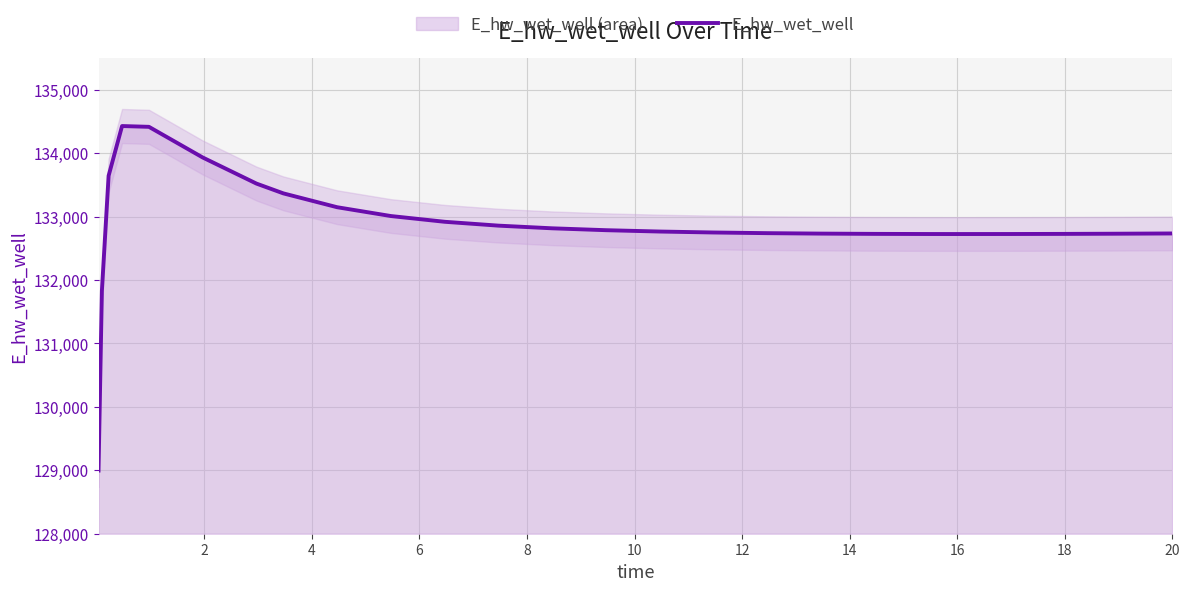

What is the maximum value for E_hw_wet_well?

134428.7